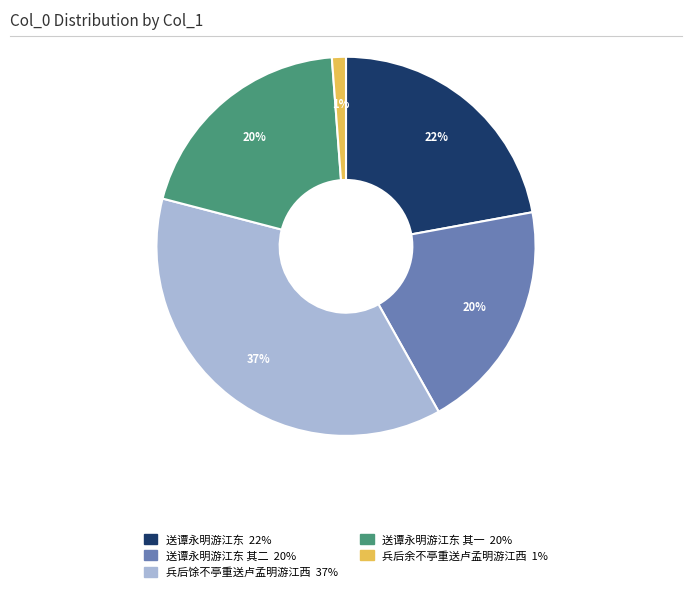

Is there any slice that represents more than half of the pie?

No